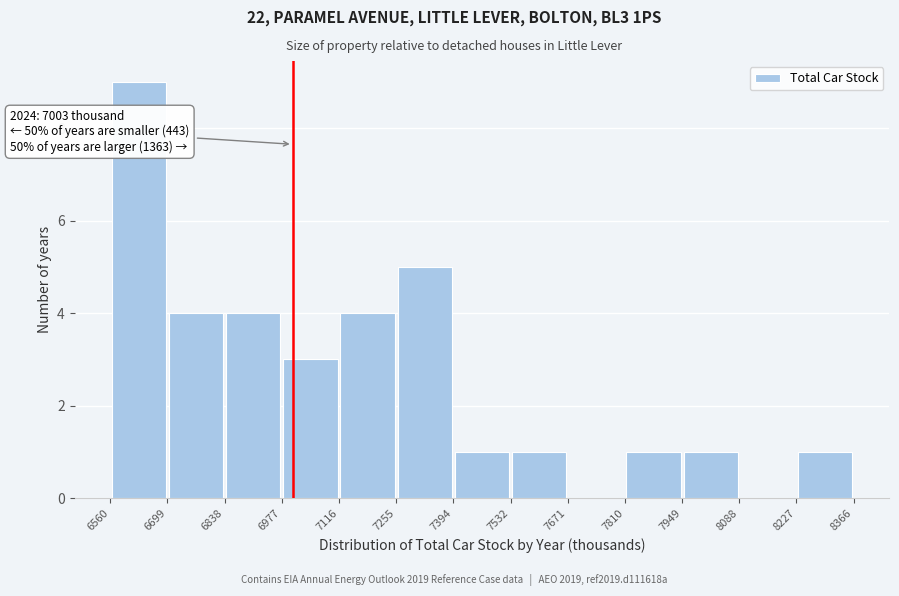

Which range on the x-axis has the tallest bar?

6560 to 6699